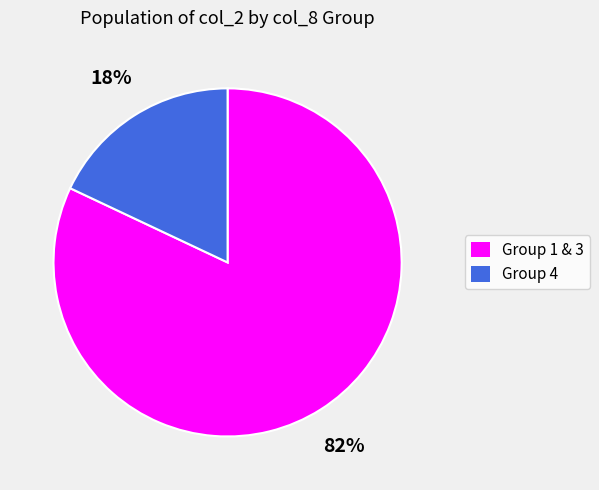

To the nearest percent, what is the difference between the largest and smallest slice percentages?

64%